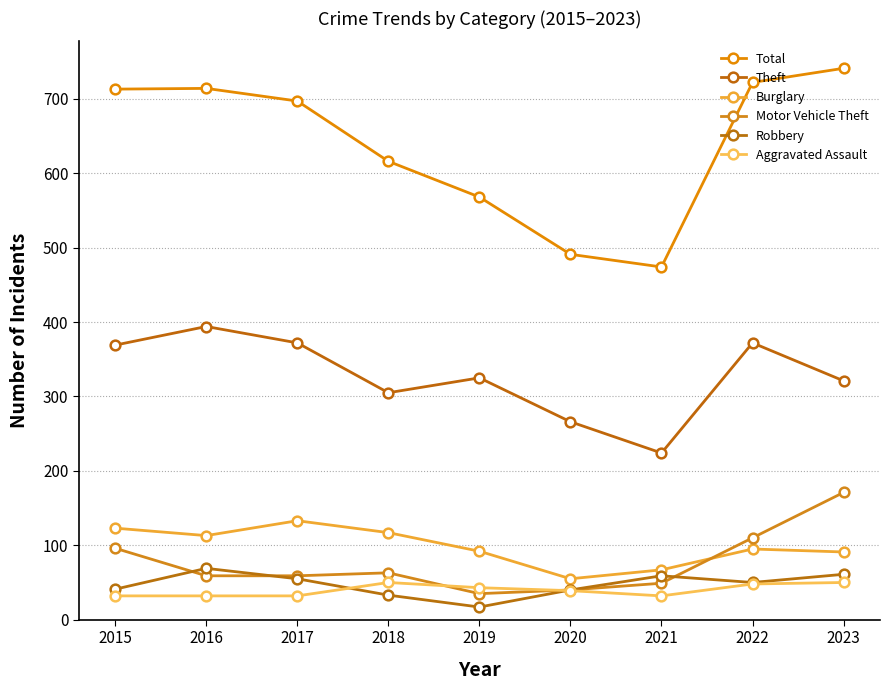

Reading left to right, what are all the values shown in this chart?

Total: 713	714	697	616	568	491	474	722	741
Theft: 369	394	372	305	325	266	224	372	321
Burglary: 123	113	133	117	92	55	67	95	91
Motor Vehicle Theft: 96	59	59	63	35	40	49	110	171
Robbery: 41	69	55	33	17	40	59	50	61
Aggravated Assault: 32	32	32	50	43	39	32	48	50